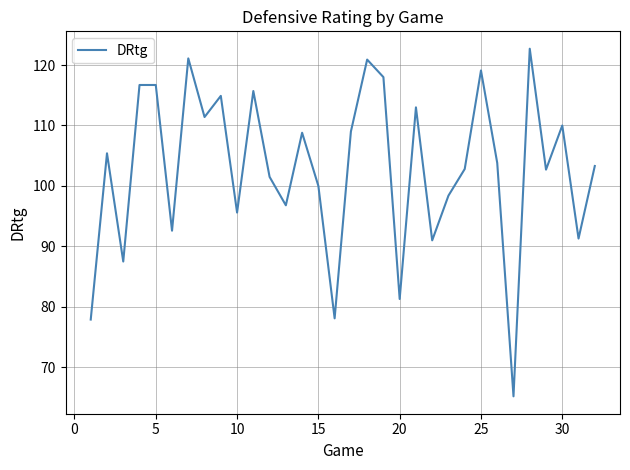

What is the maximum value shown in the chart?

122.7